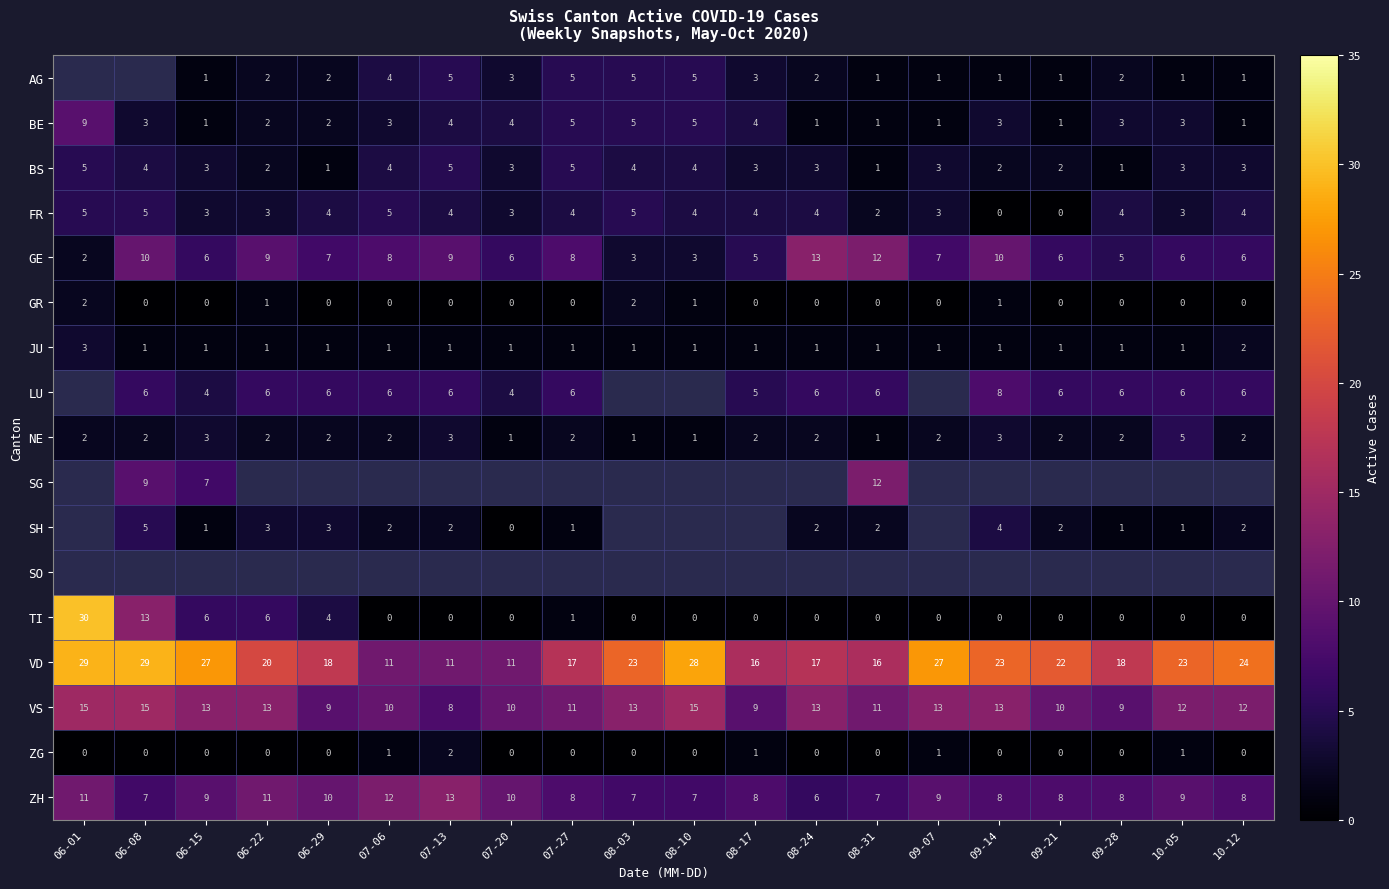

Where is FR nearest to the value 2?

08-31